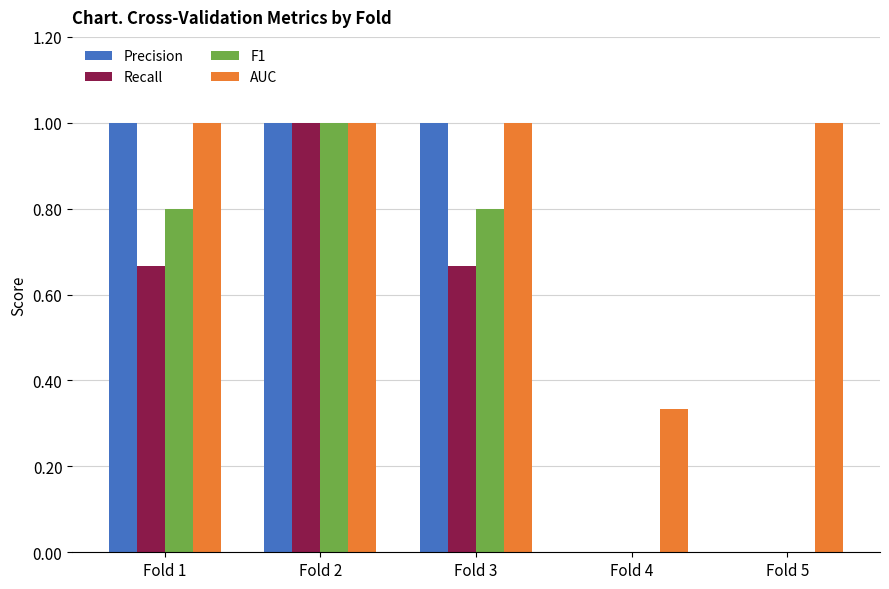

Are the bars horizontal?

No